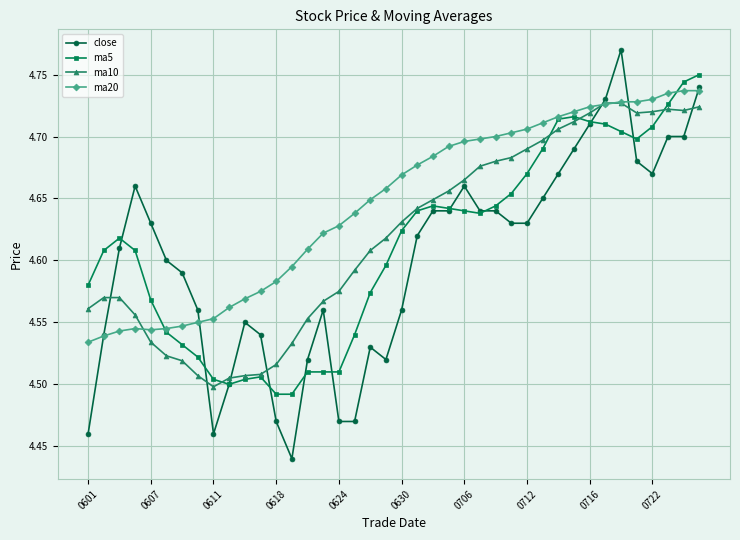

True or false: ma5 has more than 1 interior local peaks.

True